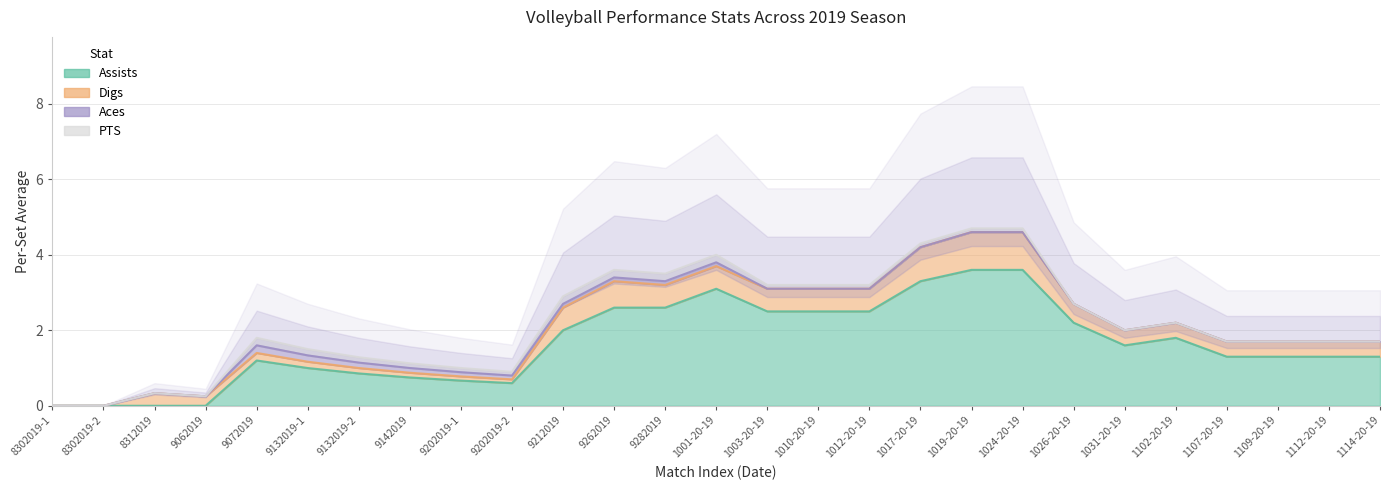

True or false: Aces has more than 1 points higher than both neighbors.

False